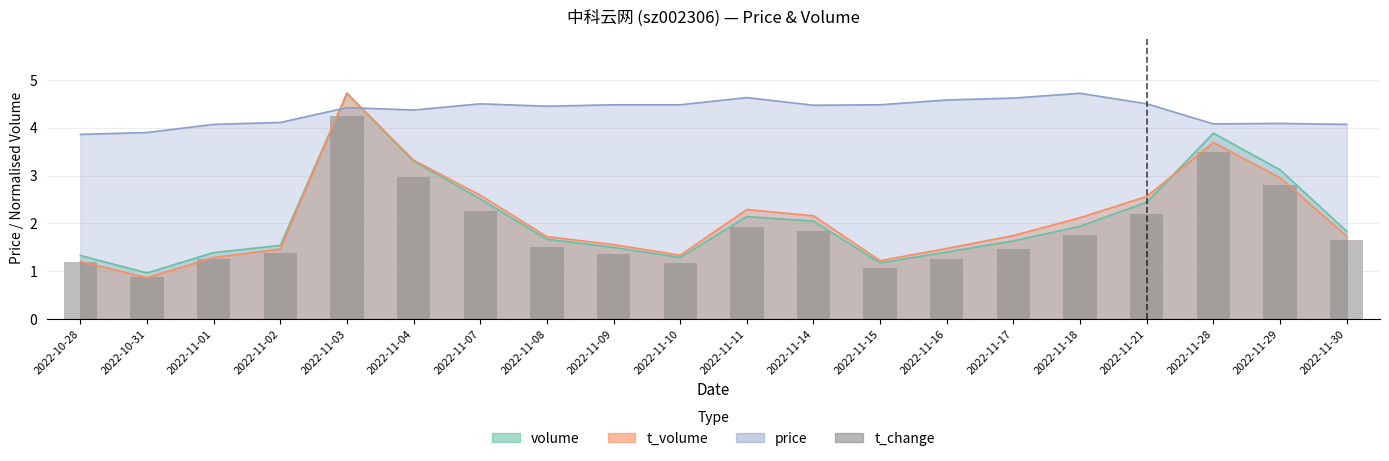

What is the average value?

1.9